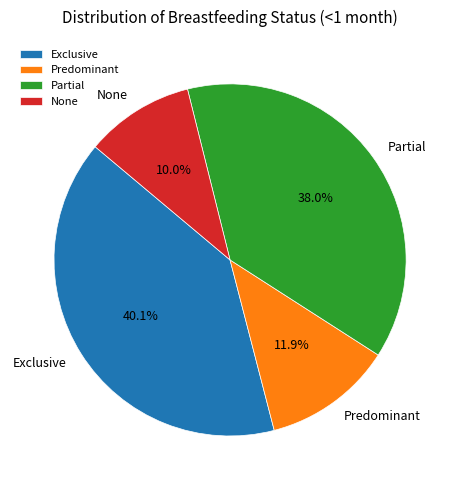

Between Exclusive and None, which is larger?

Exclusive